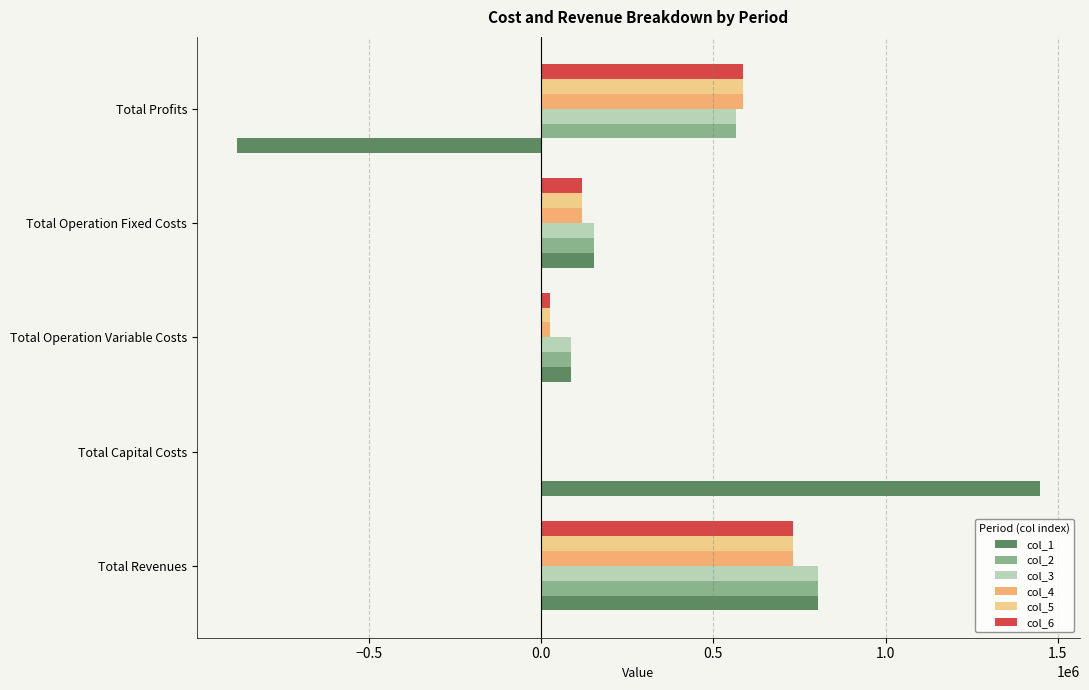

What is the sum of the col_3 values at Total Profits and Total Operation Fixed Costs?

718312.8